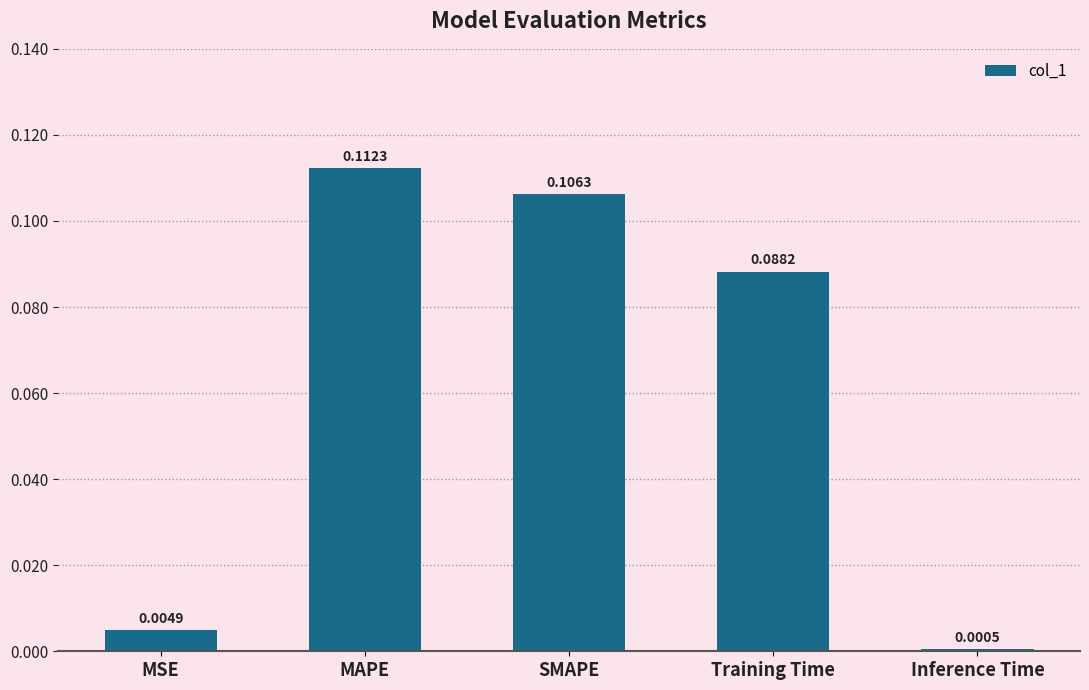

Which has a higher value, Inference Time or MSE?

MSE